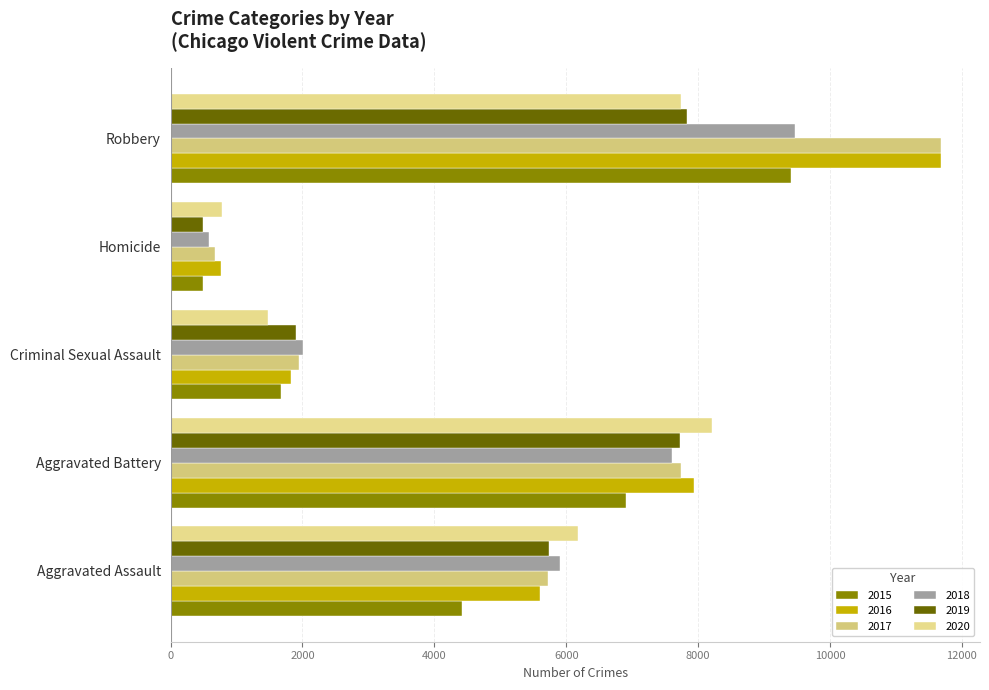

At which category is the sum across all series the highest?

Robbery